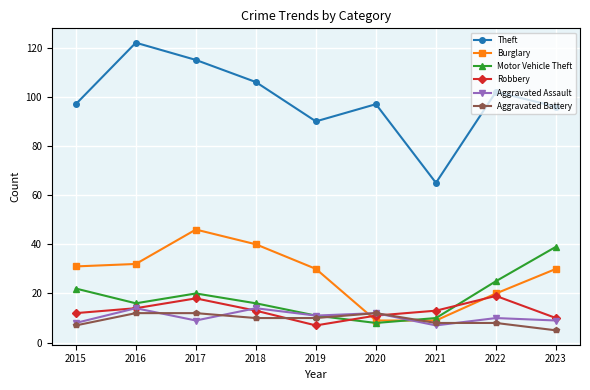

At which category does the chart reach its peak across all series?

2016